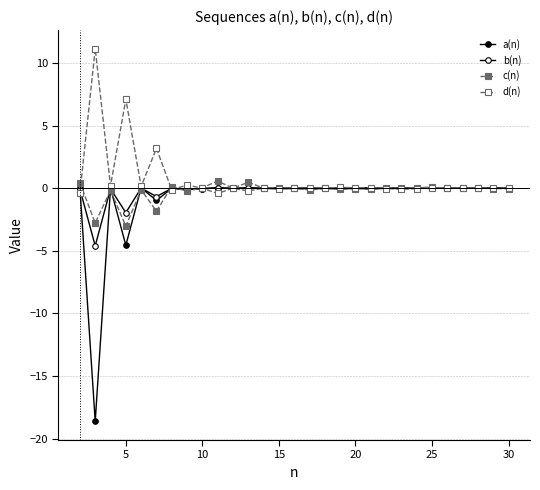

Is this an area chart (filled region under the line)?

No